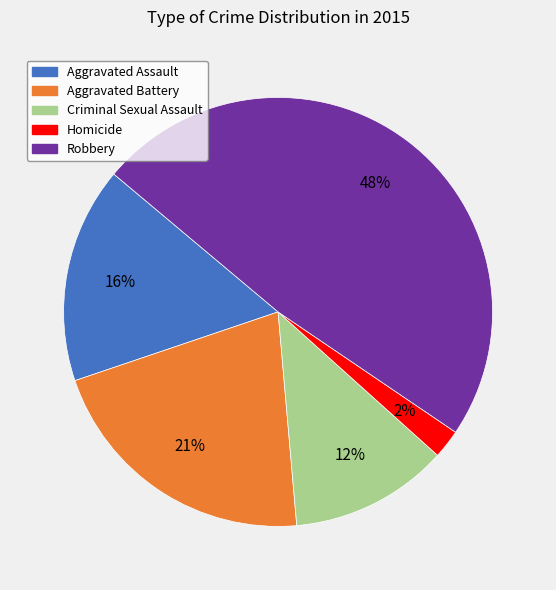

The Homicide slice represents 2% of the pie. True or false?

True